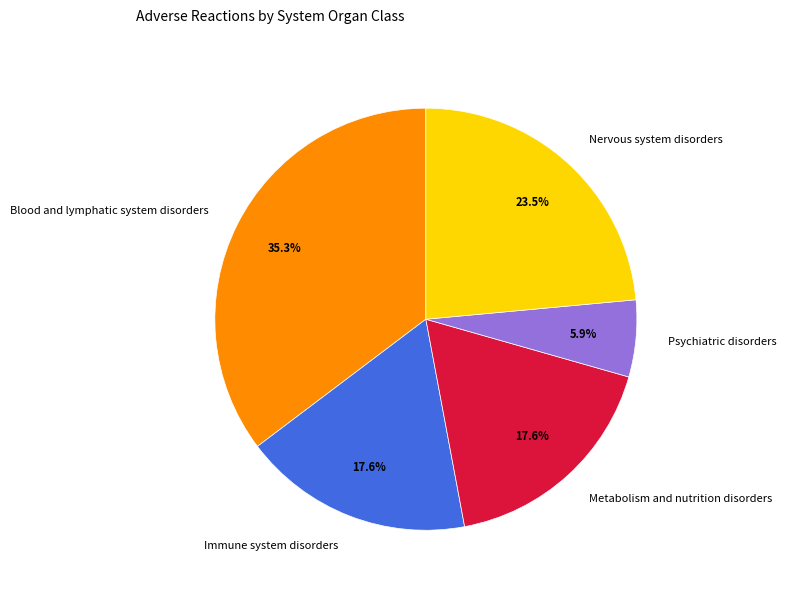

The Immune system disorders slice represents 12% of the pie. True or false?

False